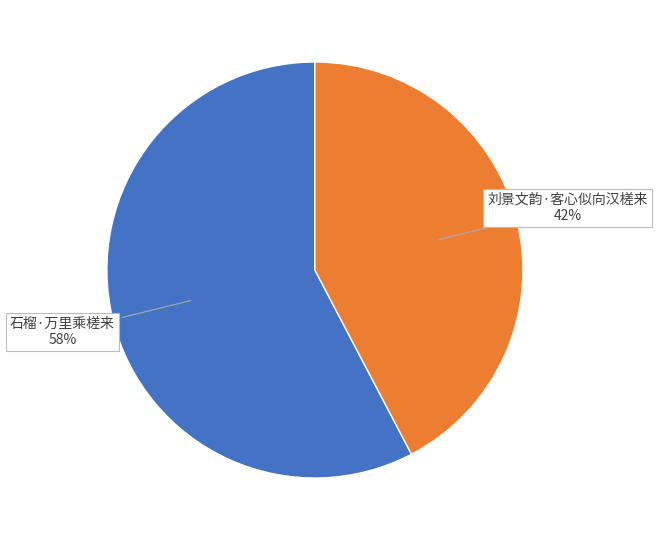

Which slice is the largest?

石榴·万里乘槎来